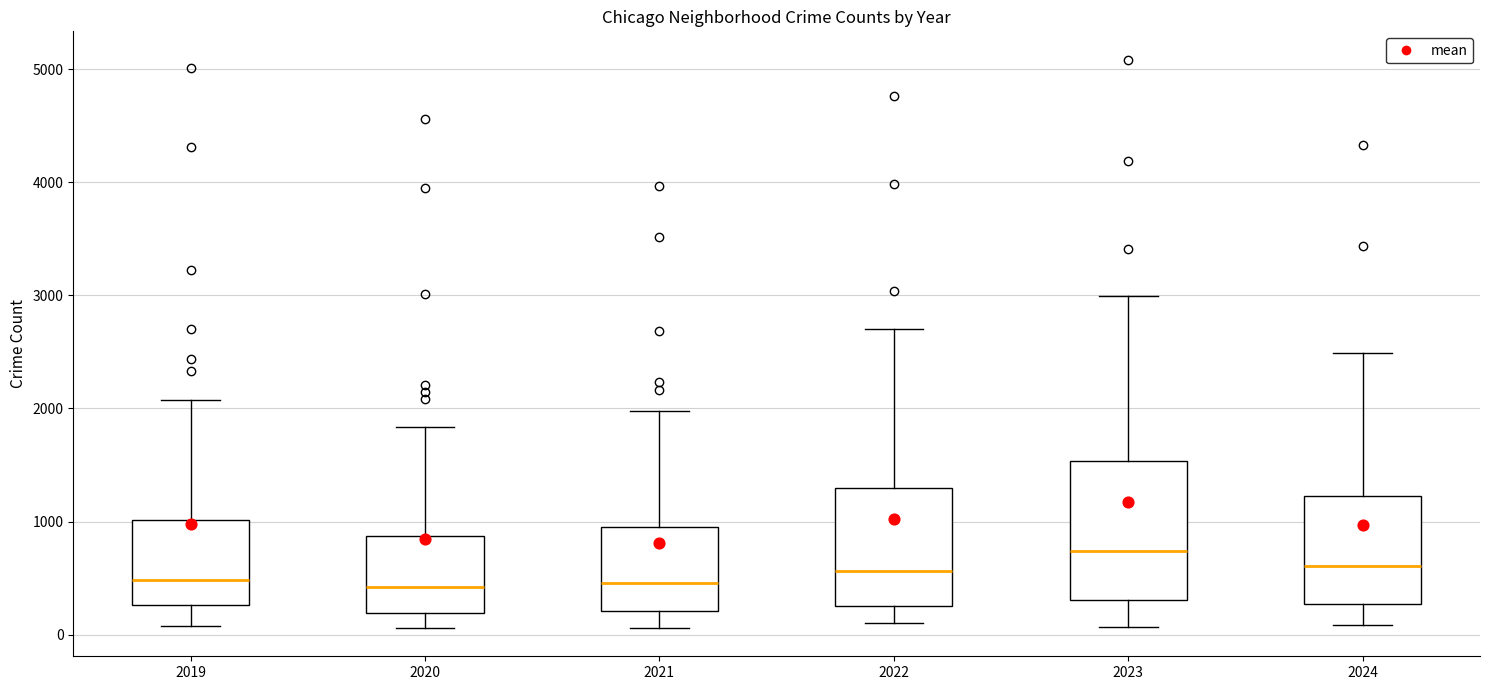

Comparing the boxes themselves (not the whiskers), which one is the tallest?

2023